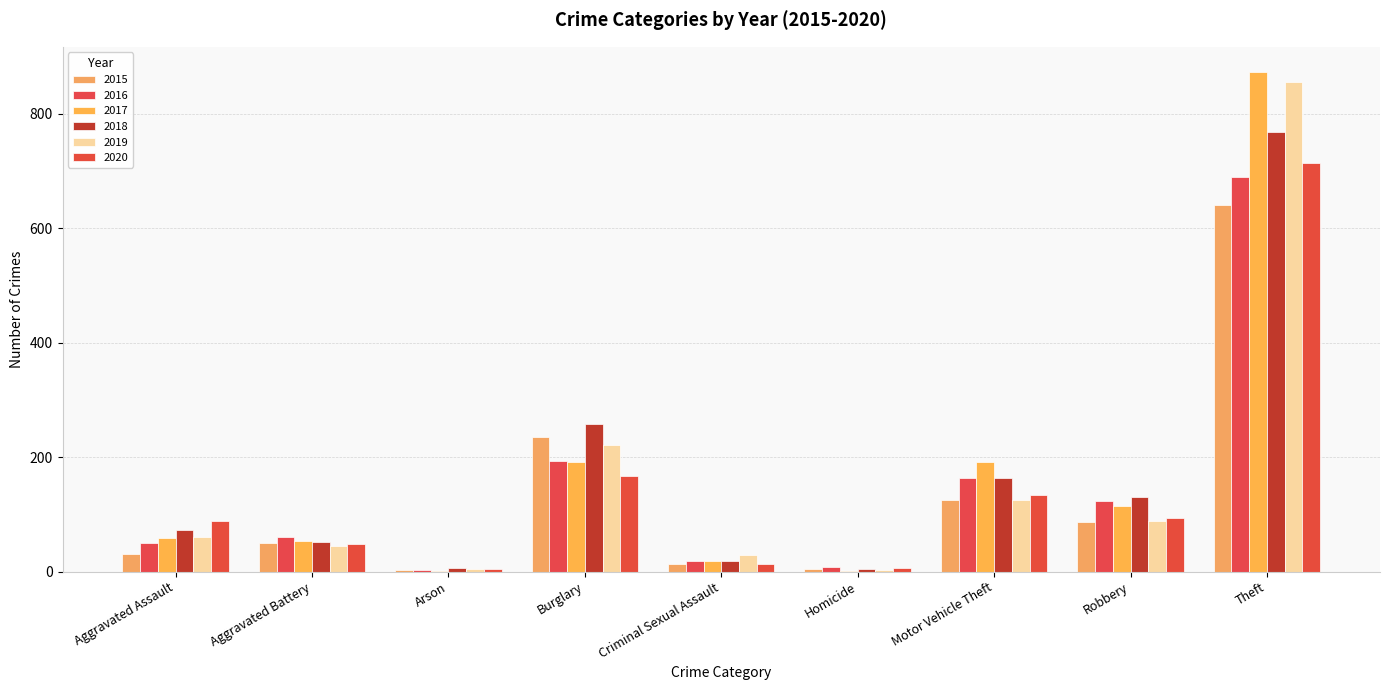

Count the number of data series in this chart.

6